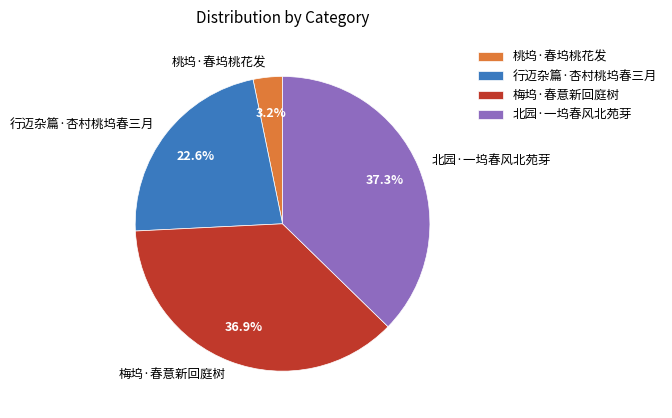

What percentage do 桃坞·春坞桃花发 and 梅坞·春意新回庭树 together represent?

40.1%